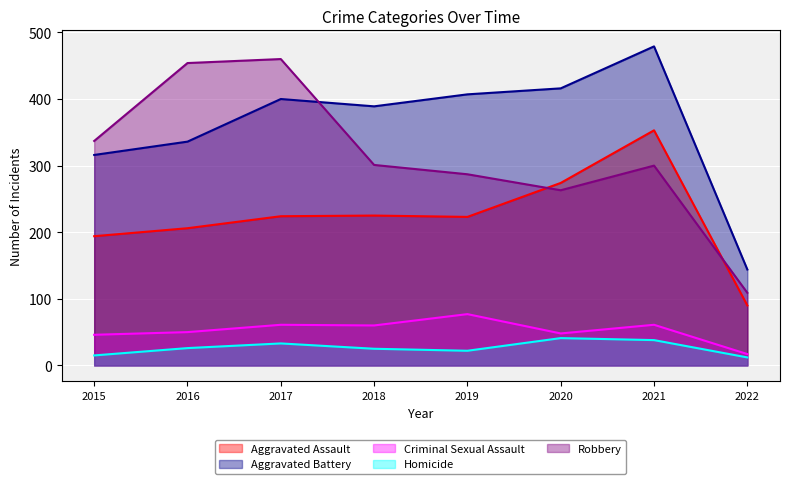

In Robbery, how many points are higher than both neighbors (excluding endpoints)?

2